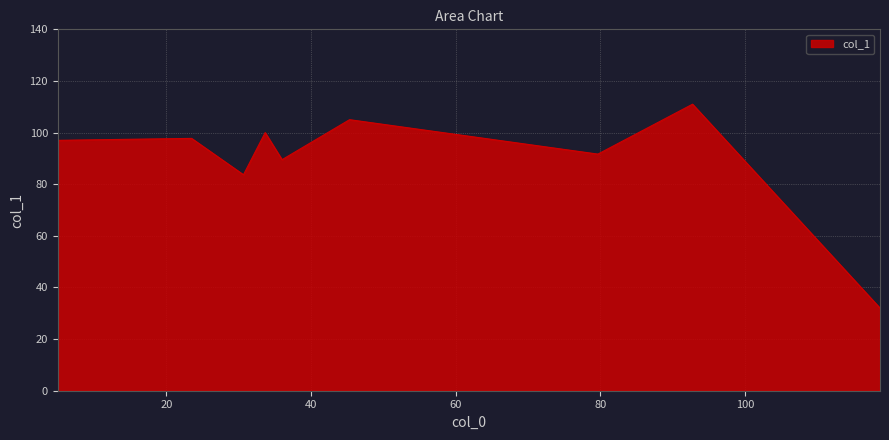

What is the maximum value shown in the chart?

111.0